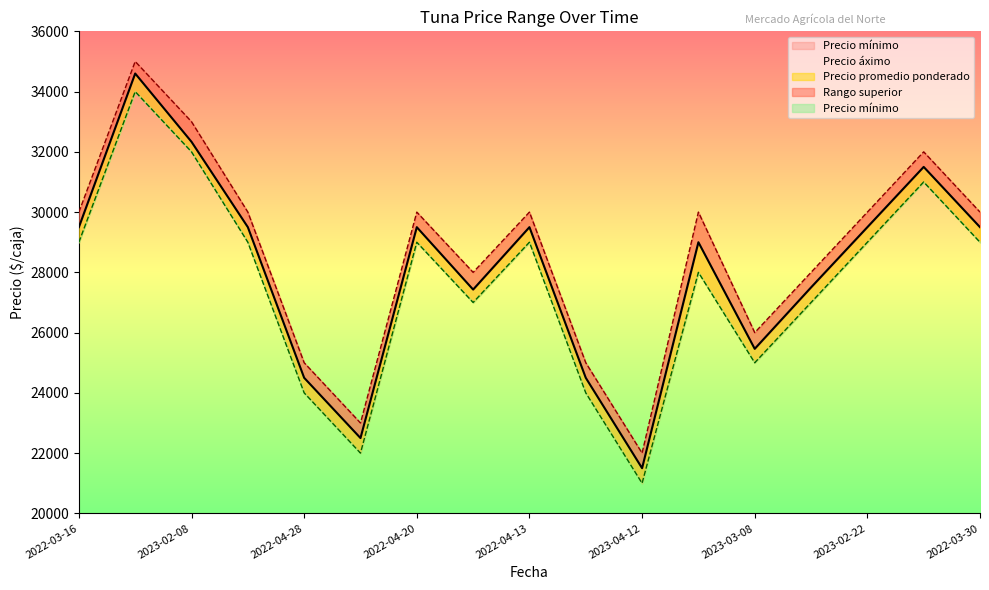

Where is Precio áximo nearest to the value 28500?

2023-02-15